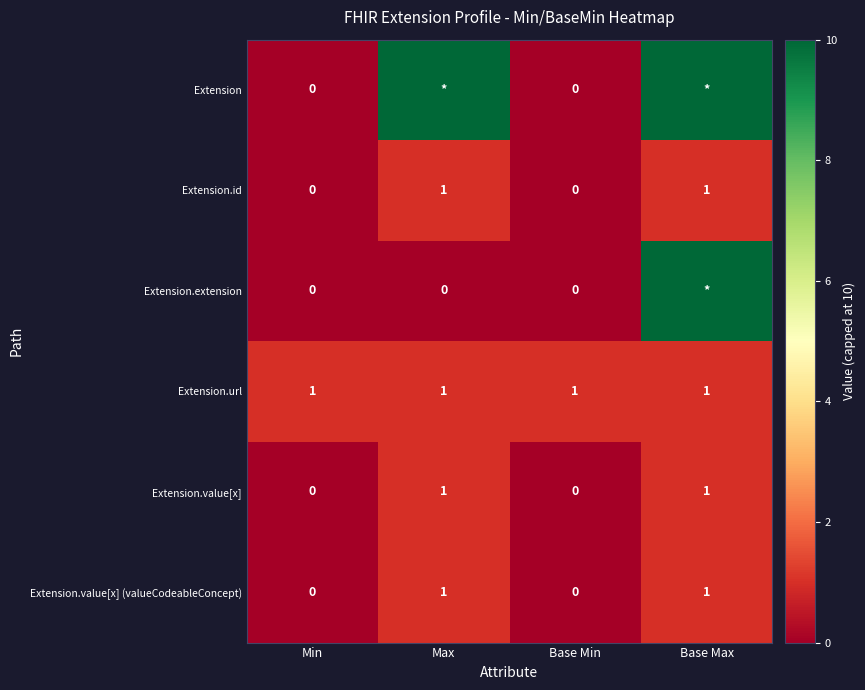

True or false: Extension.value[x] has a value of 2 at Max.

False